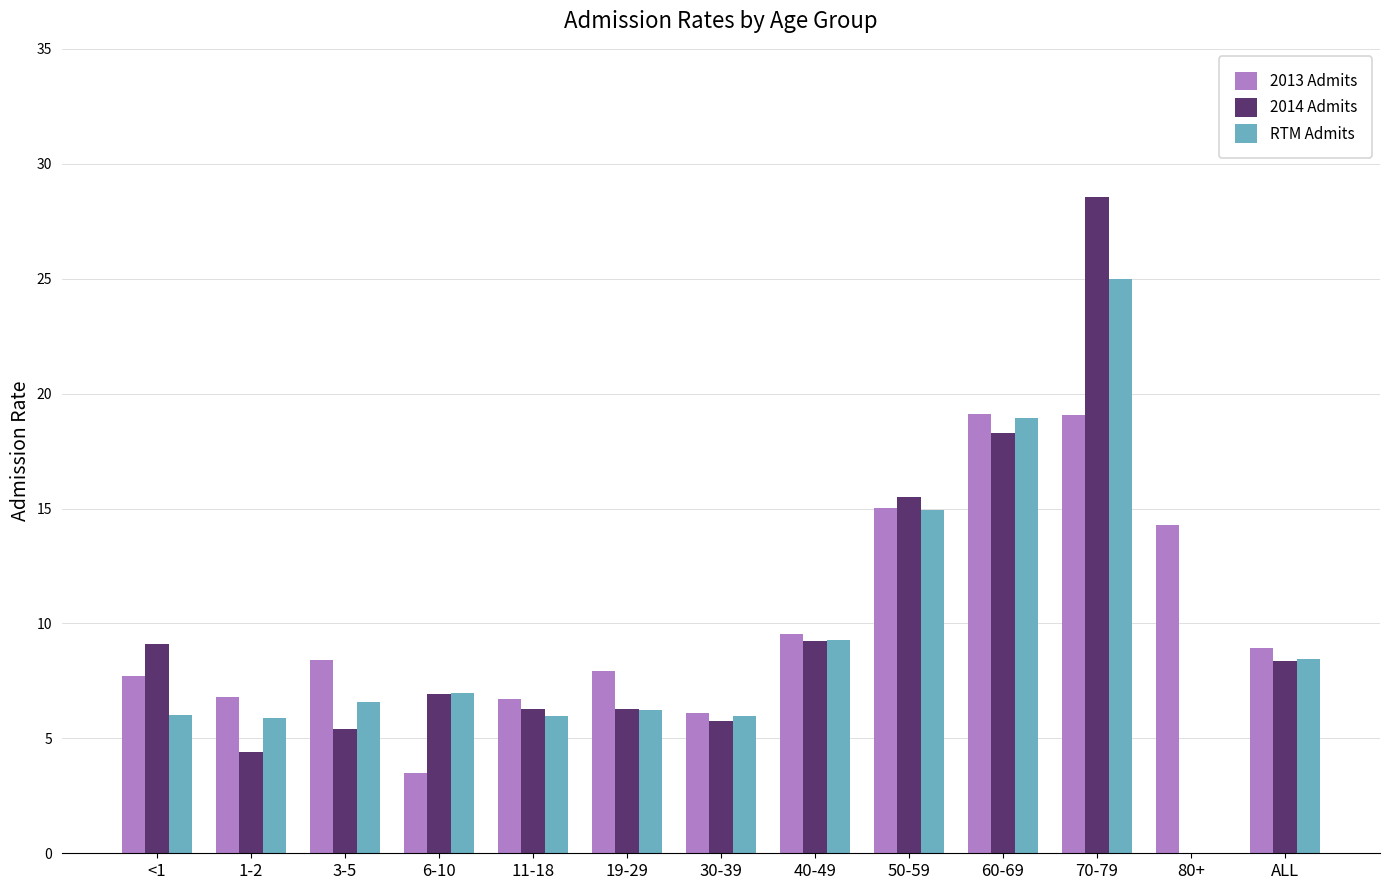

What is the sum of all 2014 Admits values?

124.1